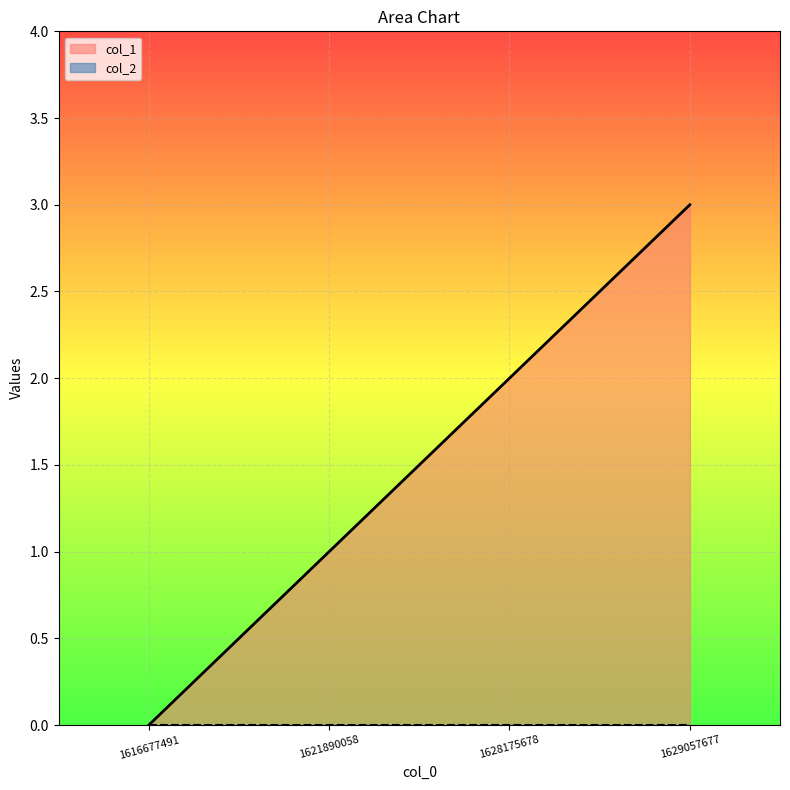

The value at 1628175678 is 2. True or false?

True